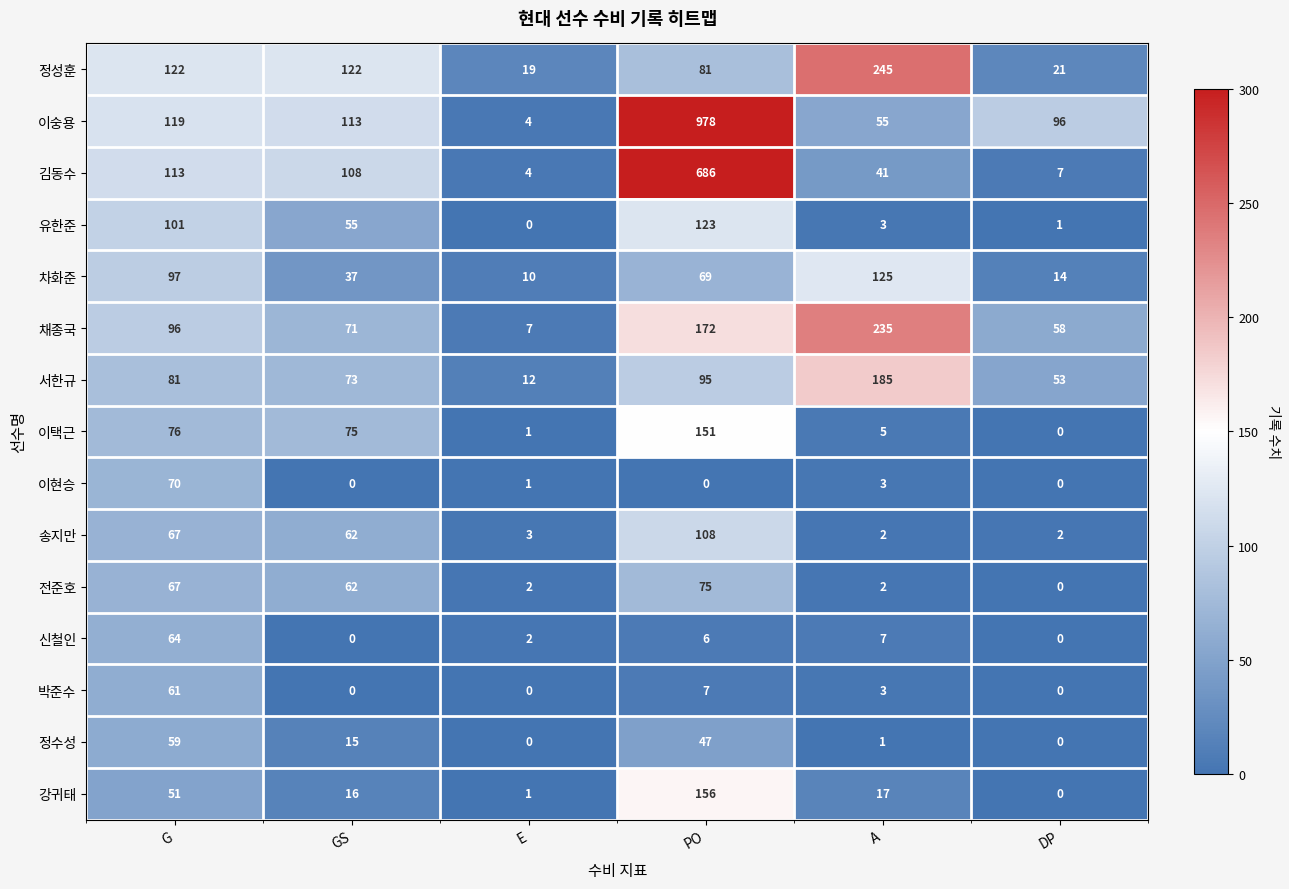

What is the spread (max minus min) of values at PO?

978